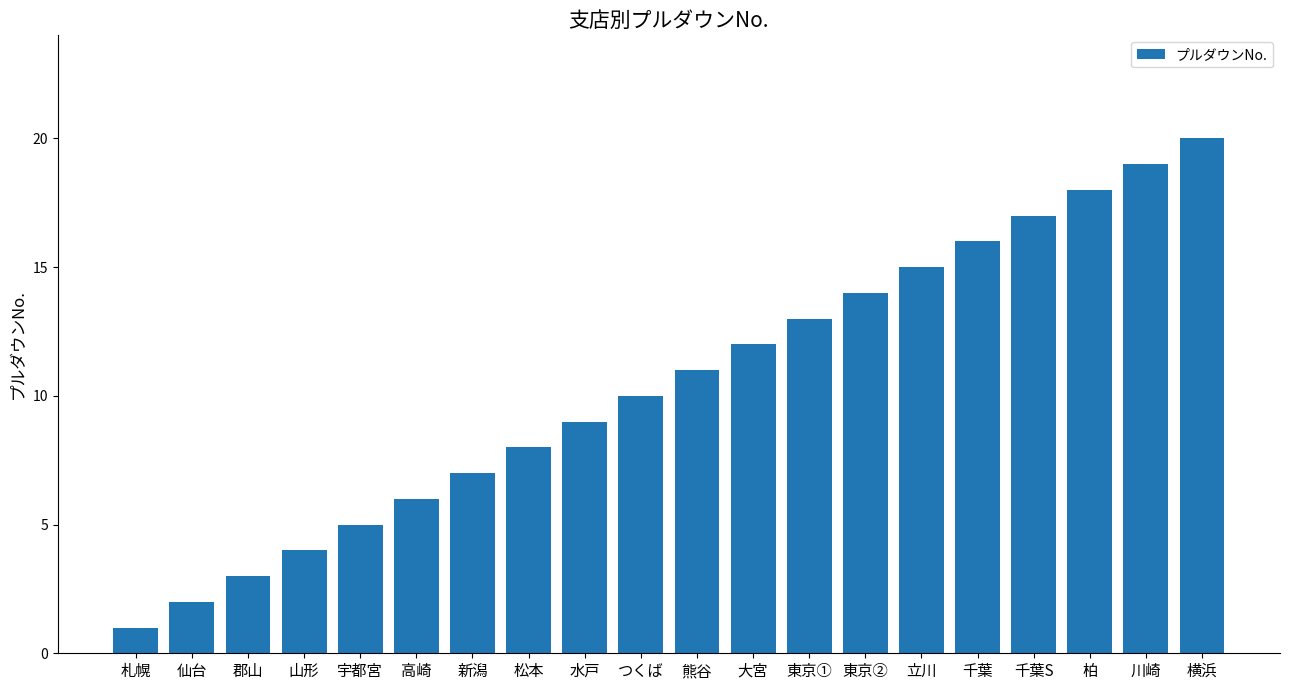

What is the approximate value at 柏?

18